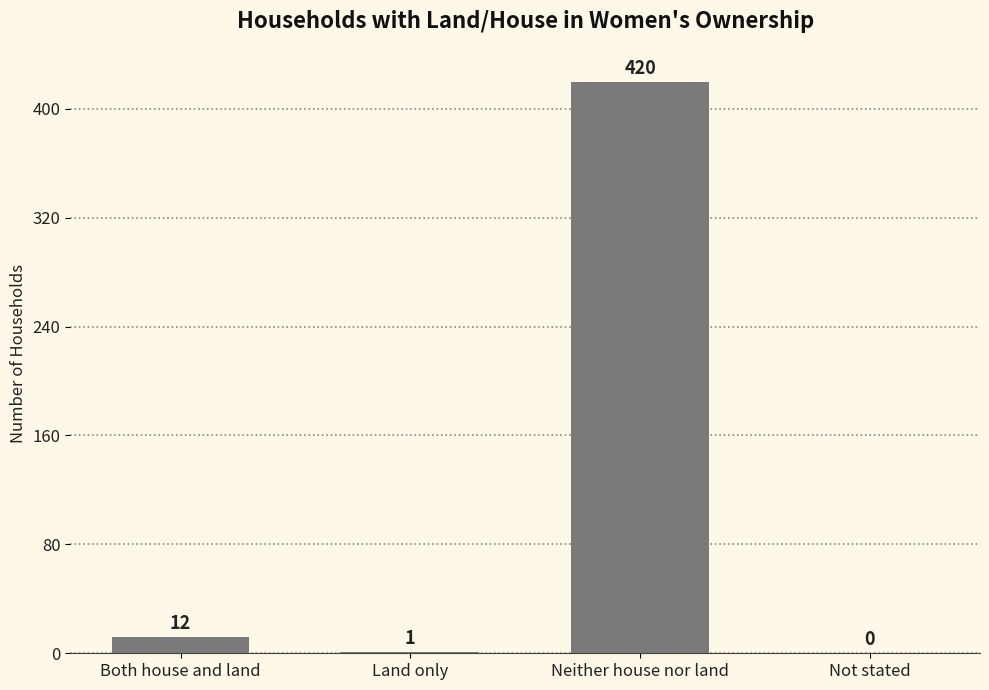

Reading left to right, list all the values displayed in this chart.

Both house and land=12	Land only=1	Neither house nor land=420	Not stated=0